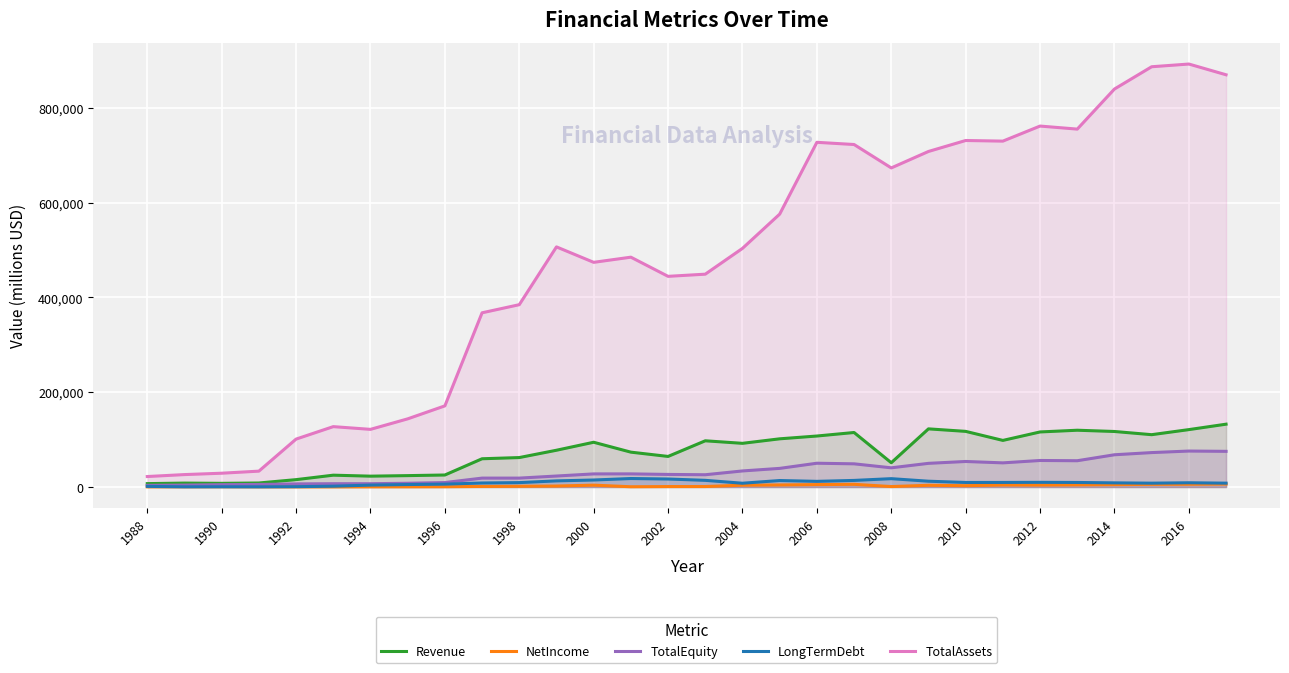

What is the difference between the maximum and minimum values in the NetIncome series?

6002.0